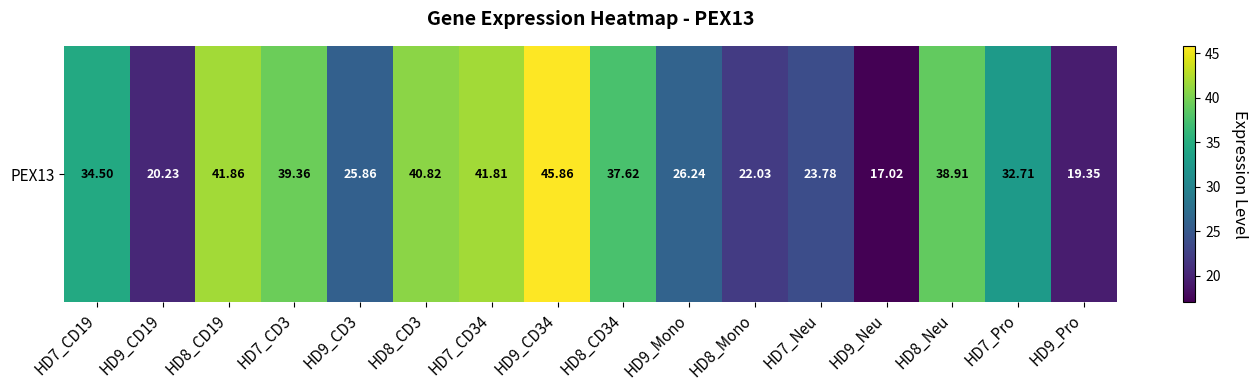

Reading left to right, extract all data points from this chart.

HD7_CD19=34.5	HD9_CD19=20.2	HD8_CD19=41.9	HD7_CD3=39.4	HD9_CD3=25.9	HD8_CD3=40.8	HD7_CD34=41.8	HD9_CD34=45.9	HD8_CD34=37.6	HD9_Mono=26.2	HD8_Mono=22.0	HD7_Neu=23.8	HD9_Neu=17.0	HD8_Neu=38.9	HD7_Pro=32.7	HD9_Pro=19.4